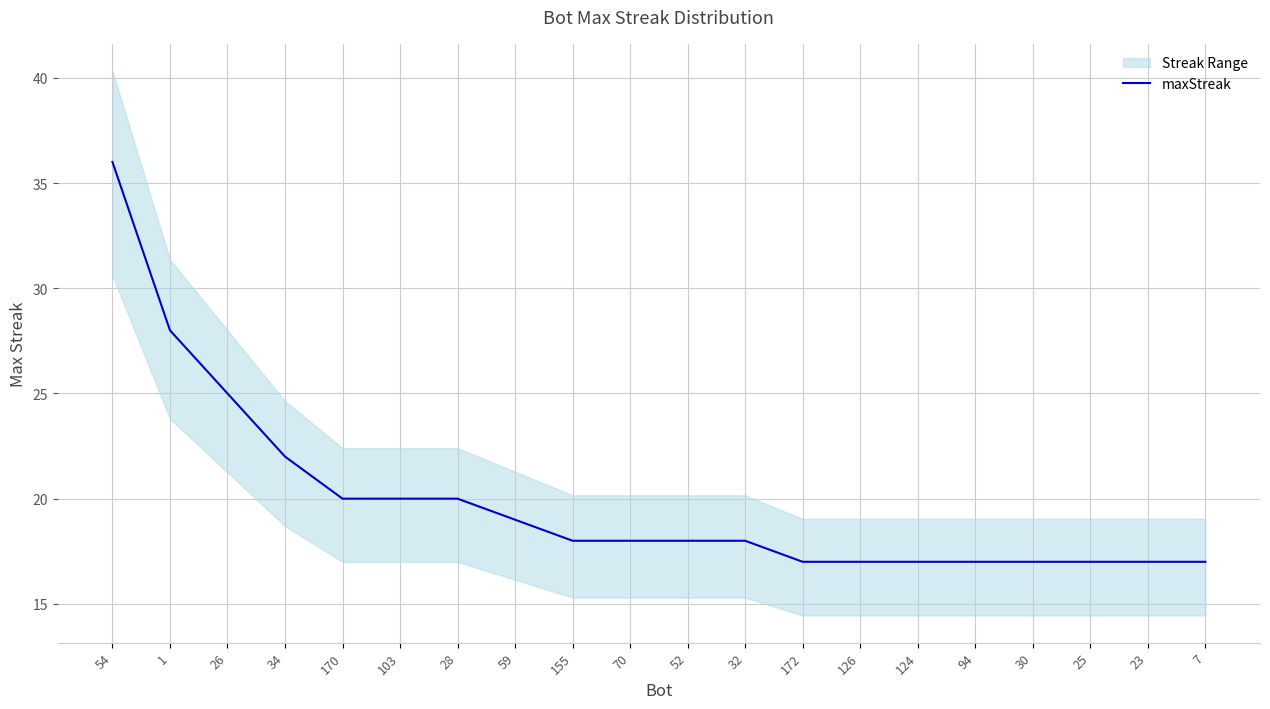

Reading left to right, extract all data points from this chart.

54=36	1=28	26=25	34=22	170=20	103=20	28=20	59=19	155=18	70=18	52=18	32=18	172=17	126=17	124=17	94=17	30=17	25=17	23=17	7=17